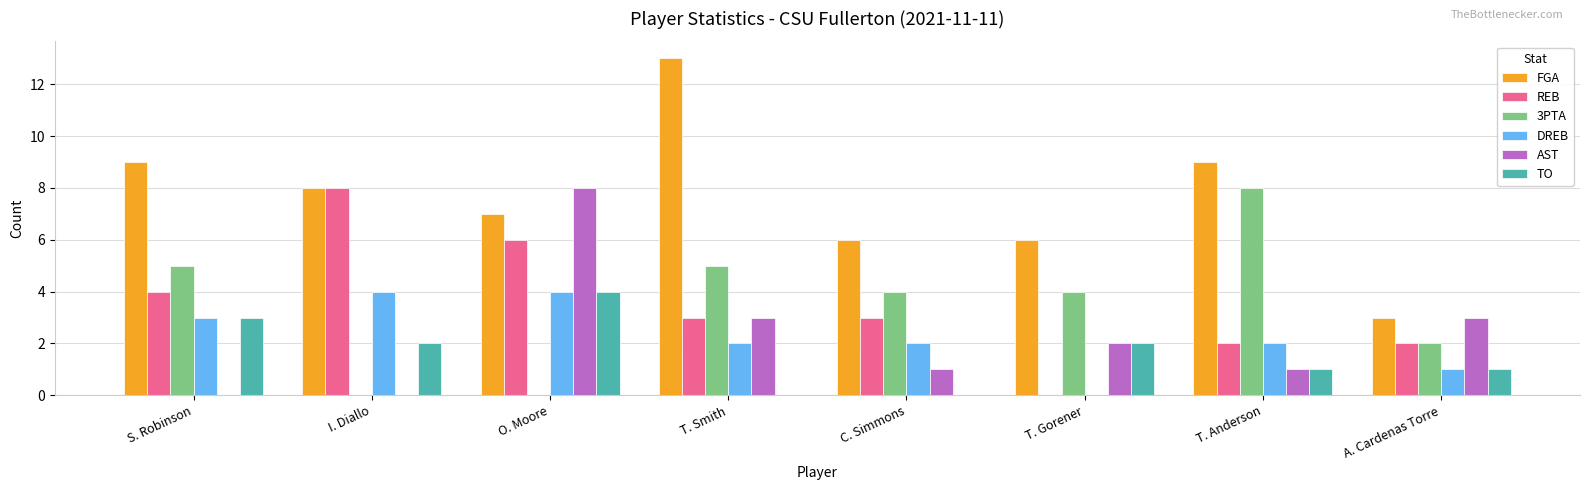

Reading left to right, what are all the values shown in this chart?

FGA: S. Robinson=9	I. Diallo=8	O. Moore=7	T. Smith=13	C. Simmons=6	T. Gorener=6	T. Anderson=9	A. Cardenas Torre=3
REB: S. Robinson=4	I. Diallo=8	O. Moore=6	T. Smith=3	C. Simmons=3	T. Gorener=0	T. Anderson=2	A. Cardenas Torre=2
3PTA: S. Robinson=5	I. Diallo=0	O. Moore=0	T. Smith=5	C. Simmons=4	T. Gorener=4	T. Anderson=8	A. Cardenas Torre=2
DREB: S. Robinson=3	I. Diallo=4	O. Moore=4	T. Smith=2	C. Simmons=2	T. Gorener=0	T. Anderson=2	A. Cardenas Torre=1
AST: S. Robinson=0	I. Diallo=0	O. Moore=8	T. Smith=3	C. Simmons=1	T. Gorener=2	T. Anderson=1	A. Cardenas Torre=3
TO: S. Robinson=3	I. Diallo=2	O. Moore=4	T. Smith=0	C. Simmons=0	T. Gorener=2	T. Anderson=1	A. Cardenas Torre=1